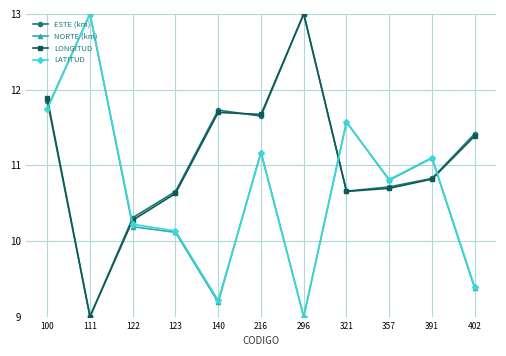

What are all the series names shown in the legend?

ESTE (km), NORTE (km), LONGITUD, LATITUD